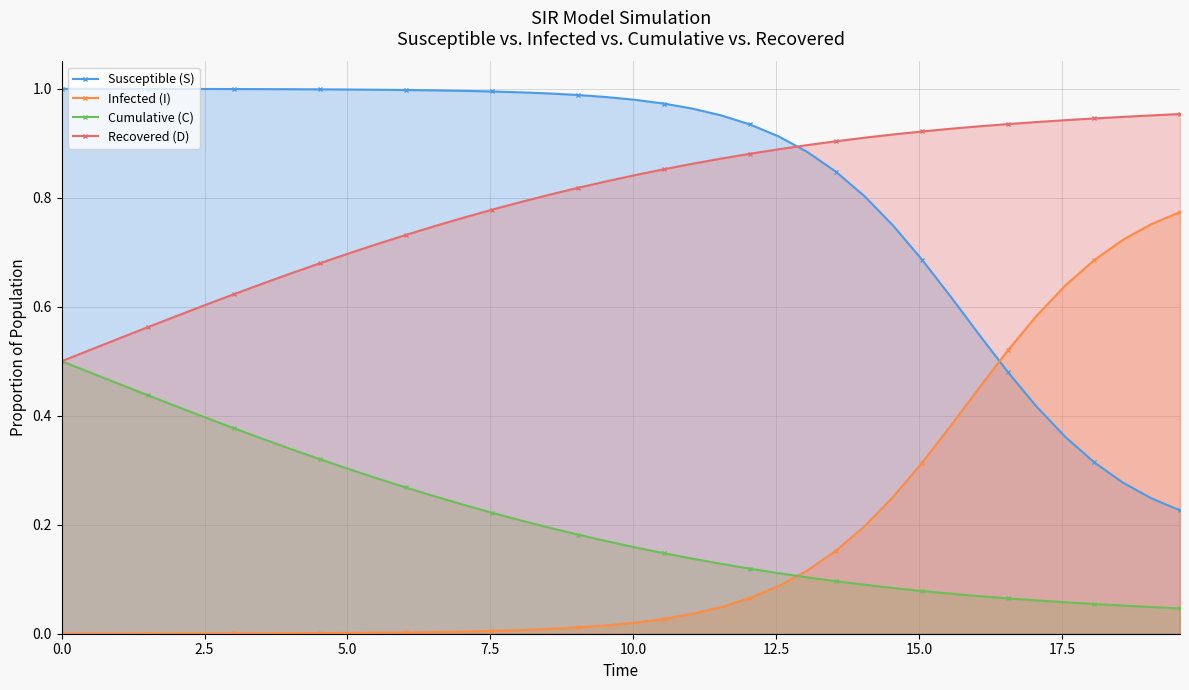

Rank the series by their maximum value, from highest to lowest.

Susceptible (S), Recovered (D), Infected (I), Cumulative (C)